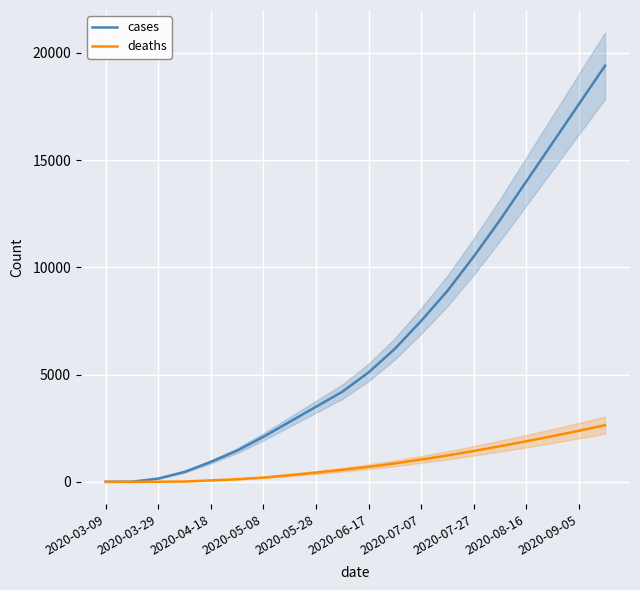

True or false: cases and deaths cross at least once.

False